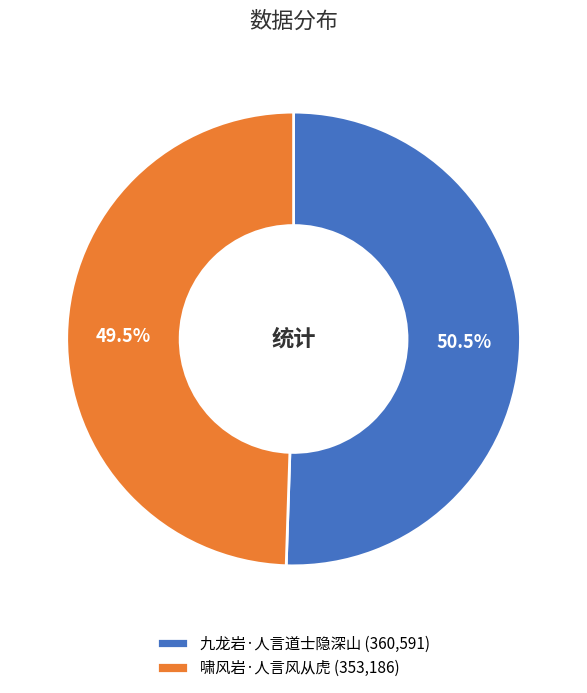

Which category has the smallest portion of the pie?

啸风岩·人言风从虎